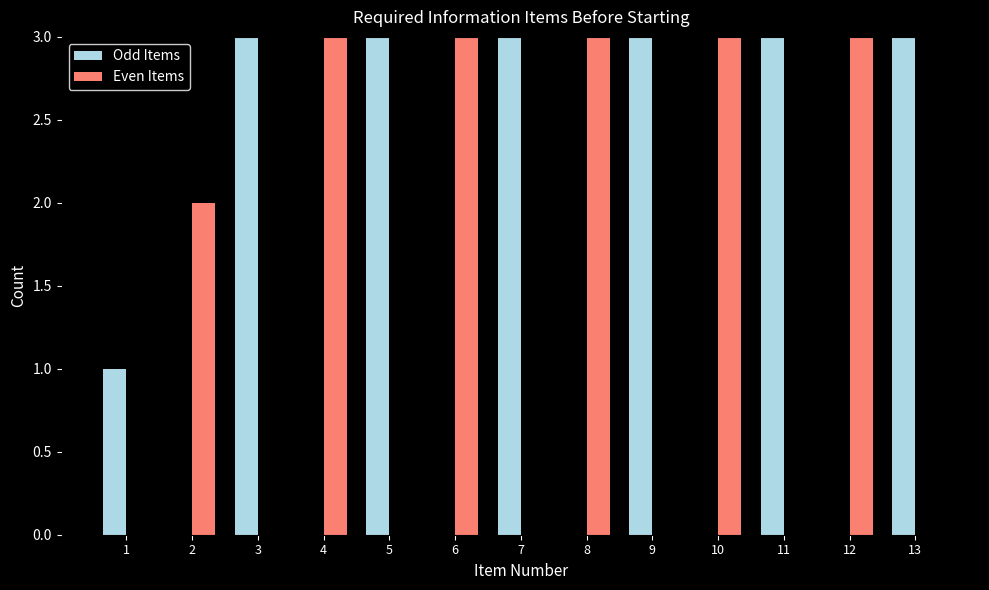

Count the number of categories in the chart.

13